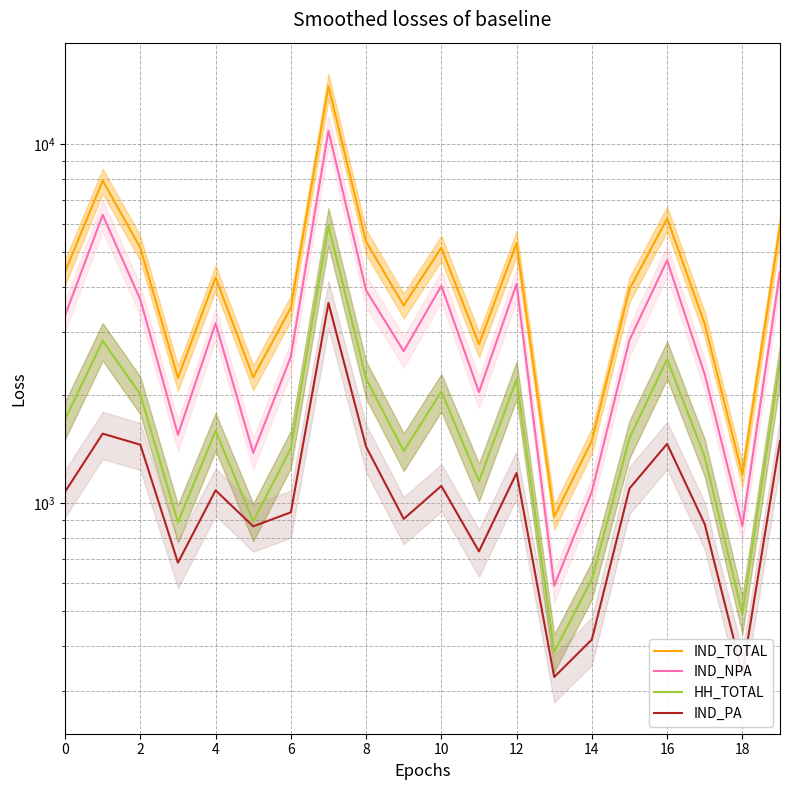

What are all the series names shown in the legend?

IND_TOTAL, IND_NPA, HH_TOTAL, IND_PA